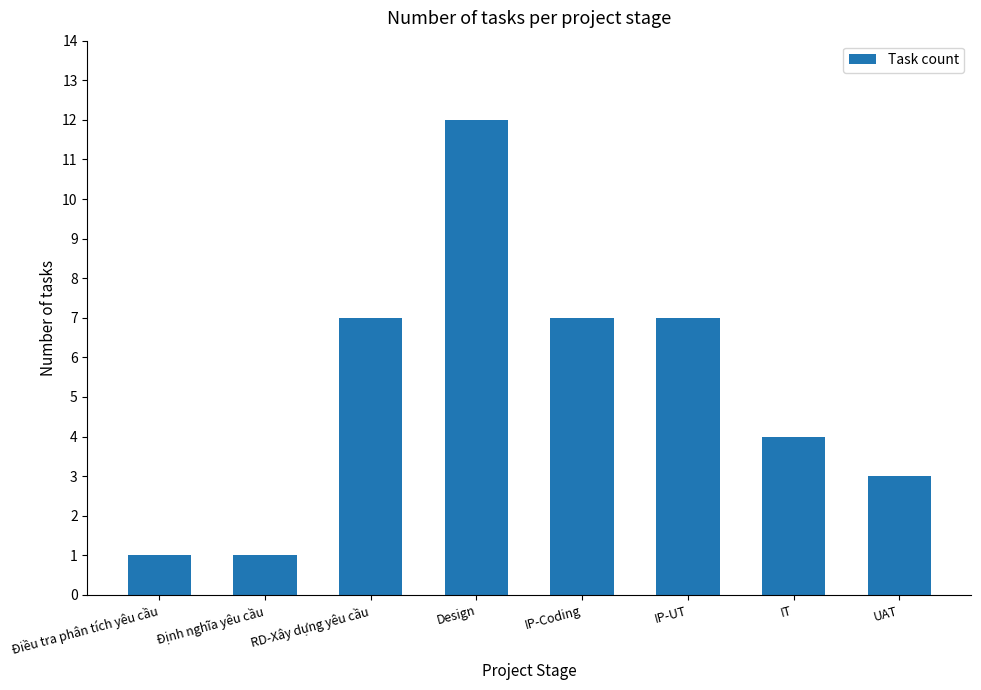

What is the difference between the second highest and second lowest values?

6